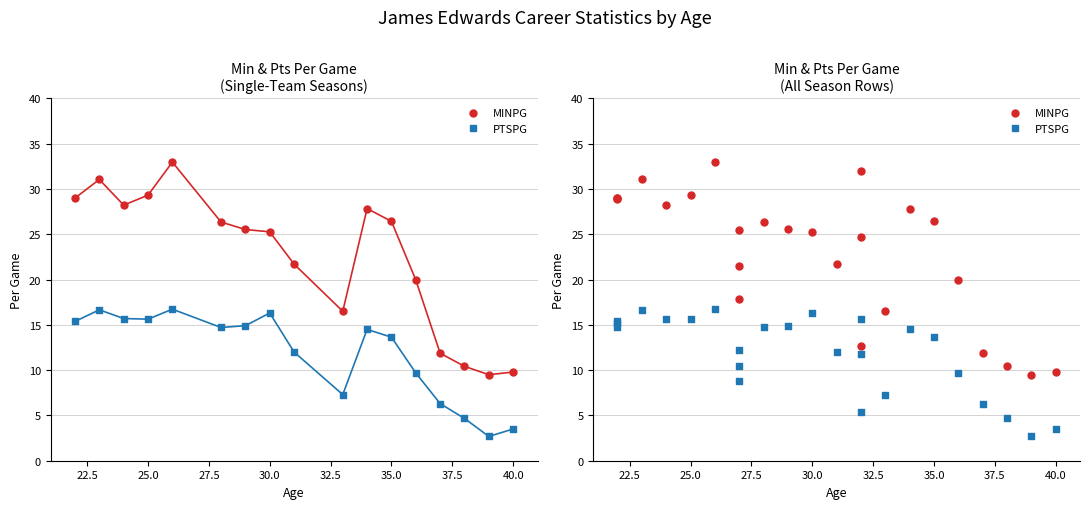

Is the value of PTSPG at 22(LAL) greater than the value of MINPG at 38?

Yes